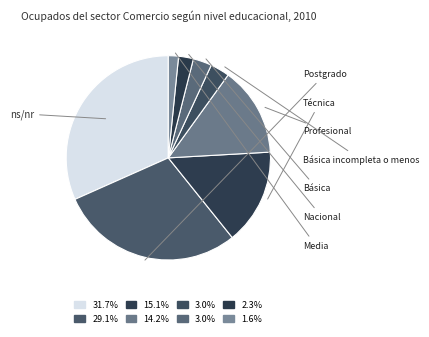

Is it true that ns/nr is 32% of the pie?

True